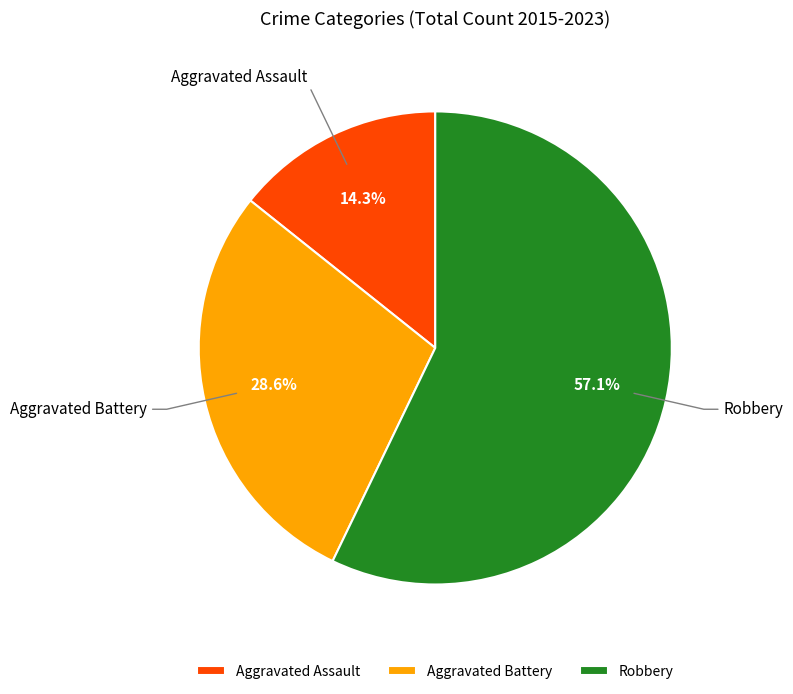

Which has a higher value, Aggravated Battery or Robbery?

Robbery